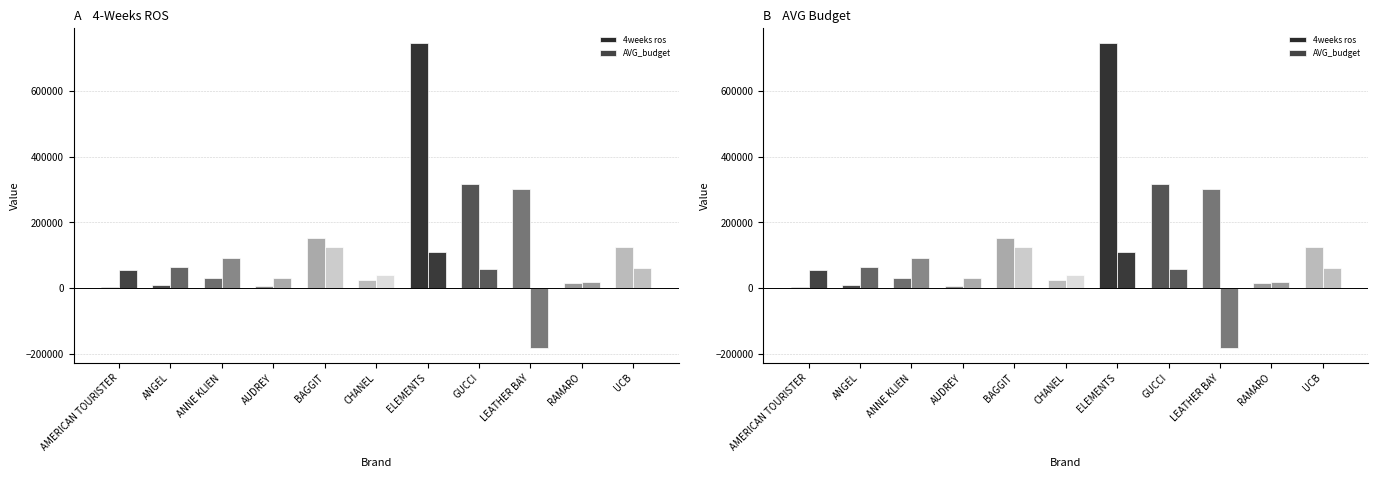

Which series has the widest spread of values?

4weeks ros